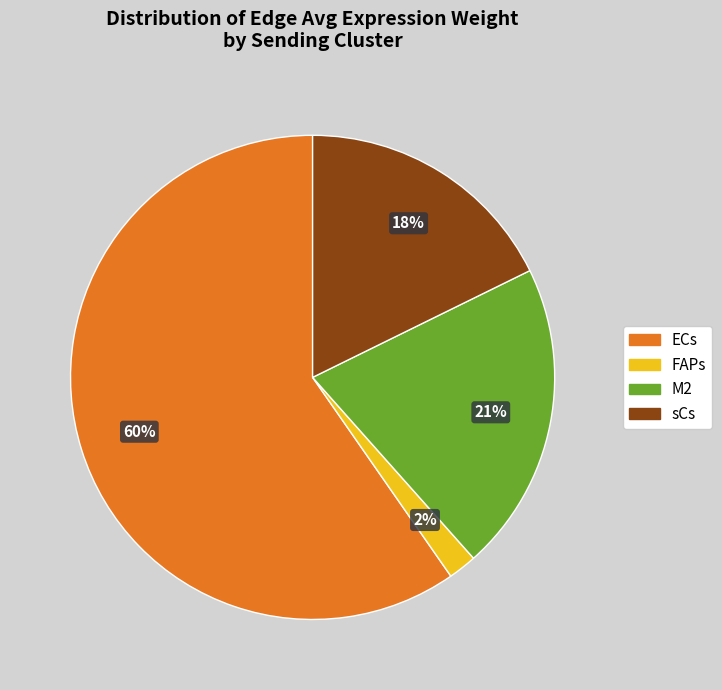

What is the ratio of the value at M2 to the value at ECs?

0.3